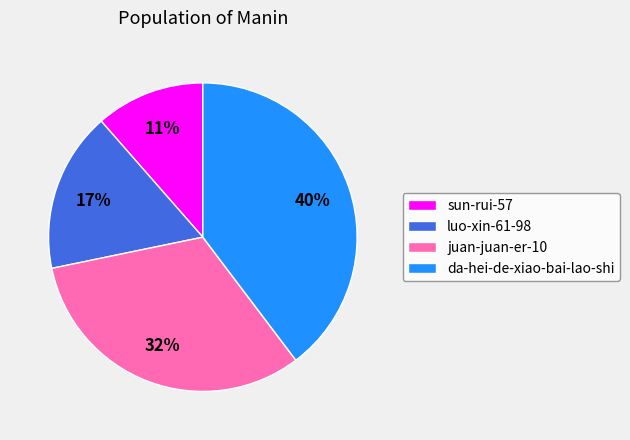

To the nearest percent, what portion does da-hei-de-xiao-bai-lao-shi represent?

40%